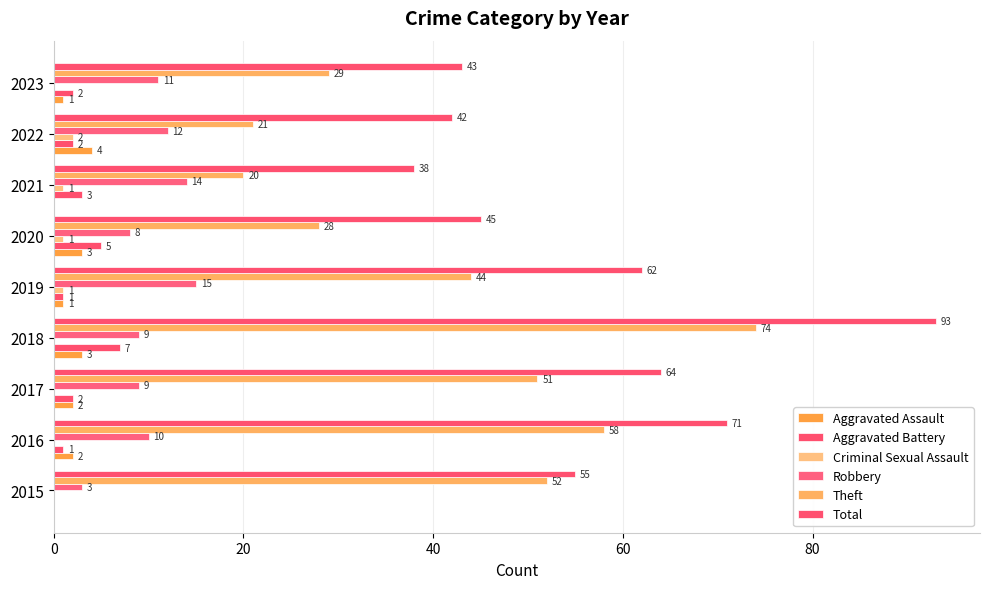

How many values in Criminal Sexual Assault are above zero?

4